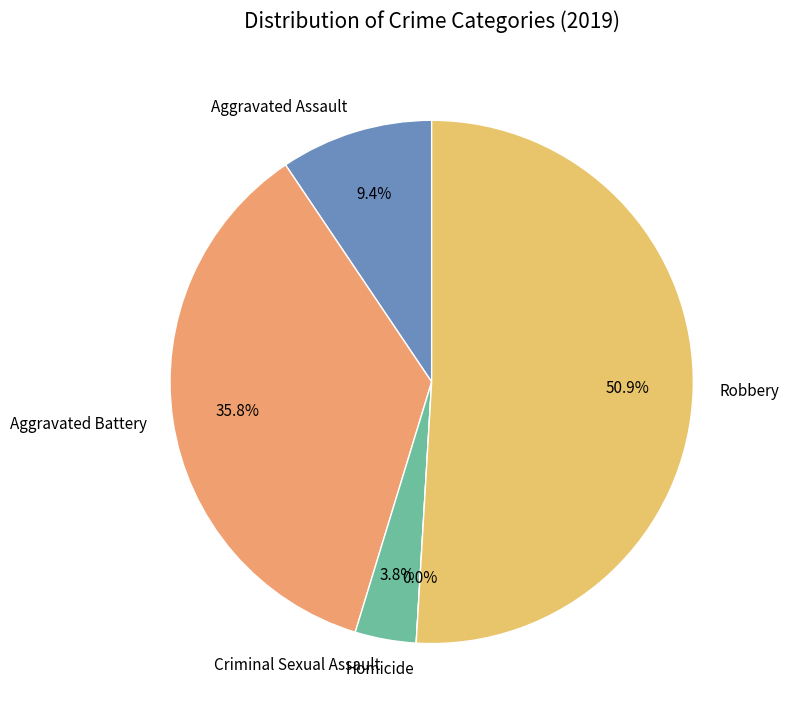

Which slice represents more than half of the pie?

Robbery